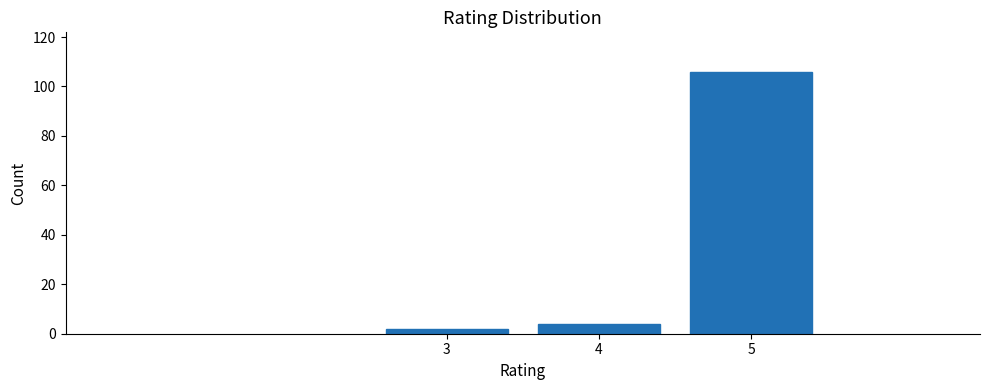

Reading left to right, list all the values displayed in this chart.

2	4	106